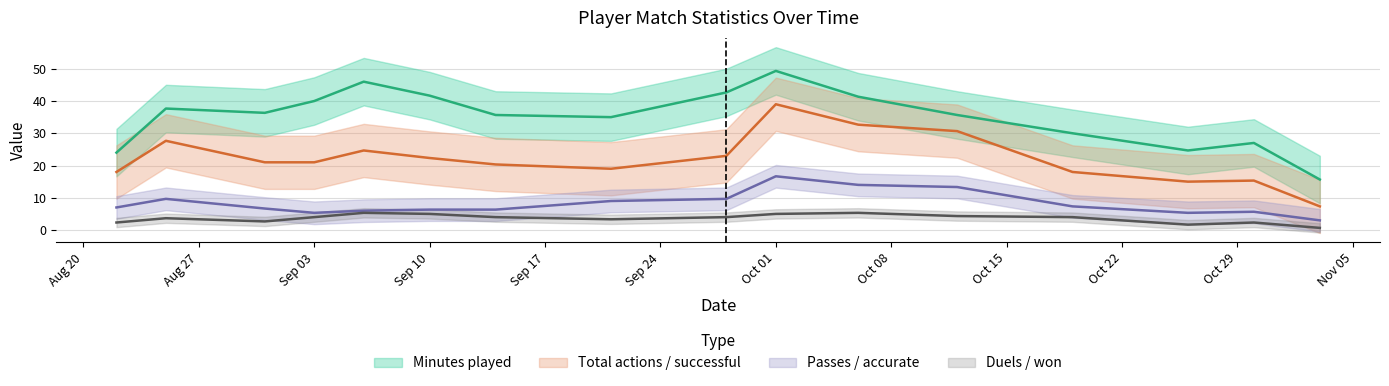

True or false: Minutes played has more than 1 points higher than both neighbors.

True